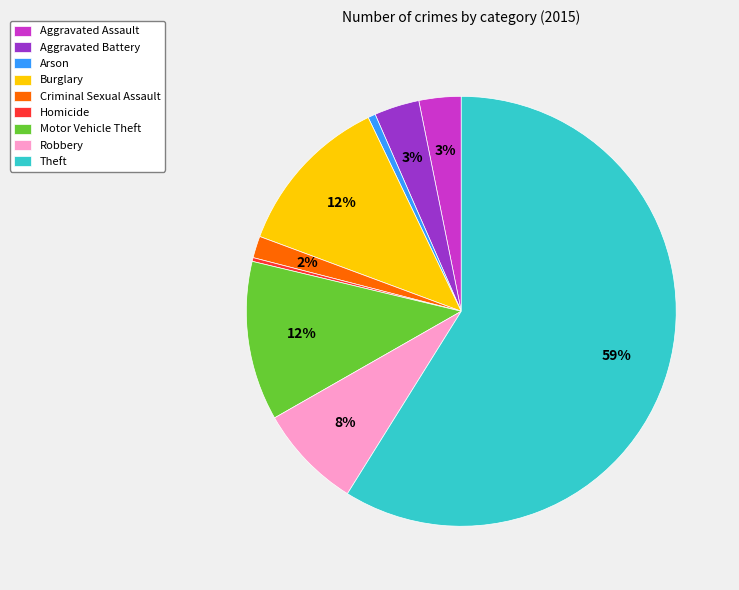

The Criminal Sexual Assault slice represents 2% of the pie. True or false?

True